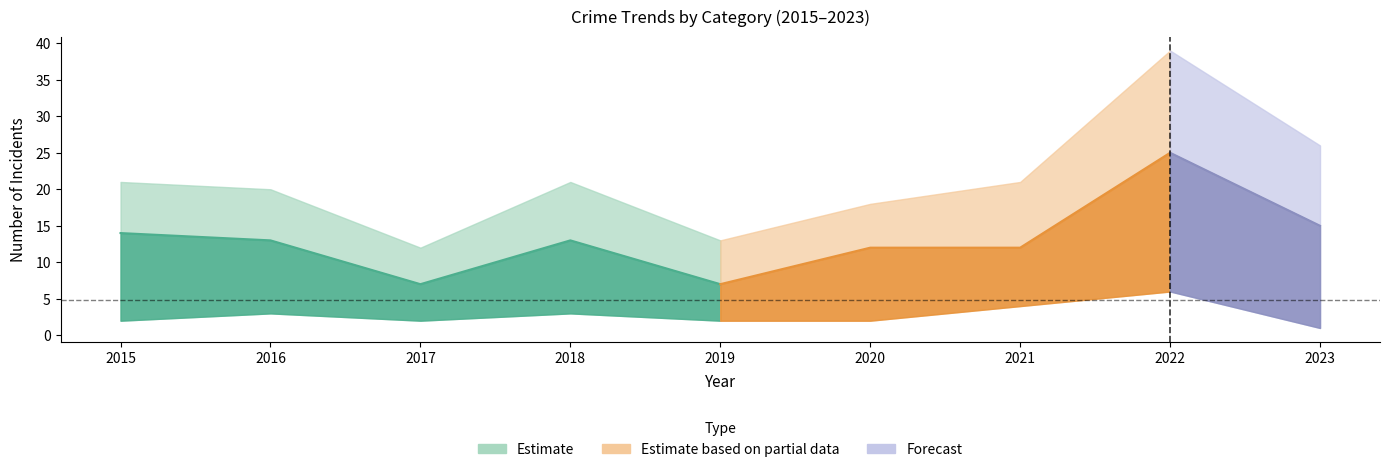

The Robbery series shows 13 at 2018. True or false?

True